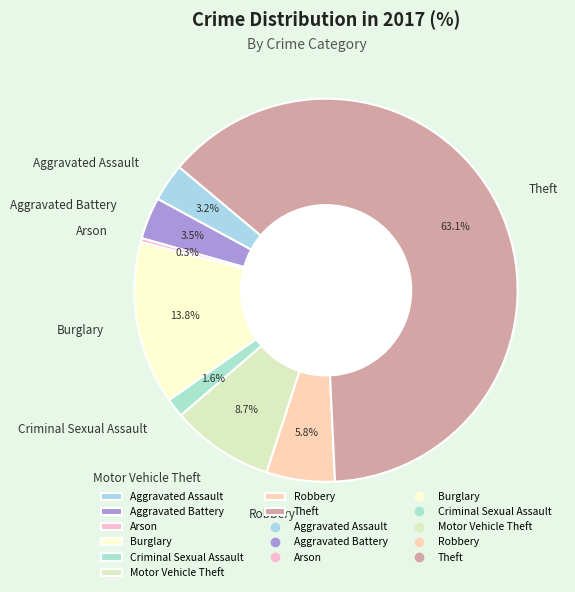

What is the largest slice in the pie chart?

Theft